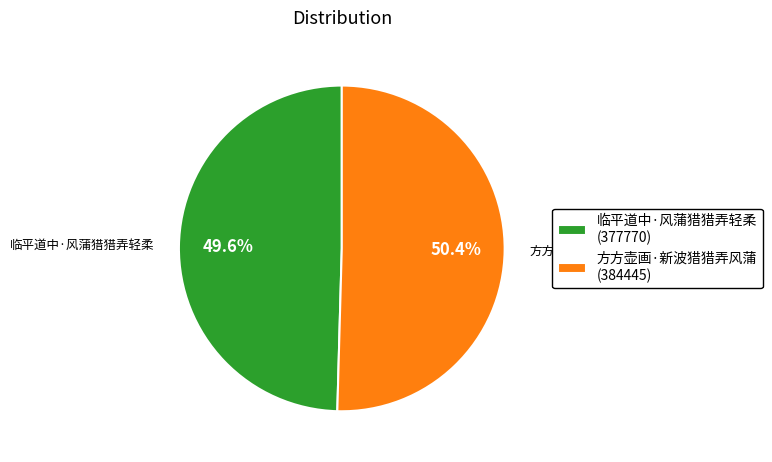

How many slices are in this pie chart?

2